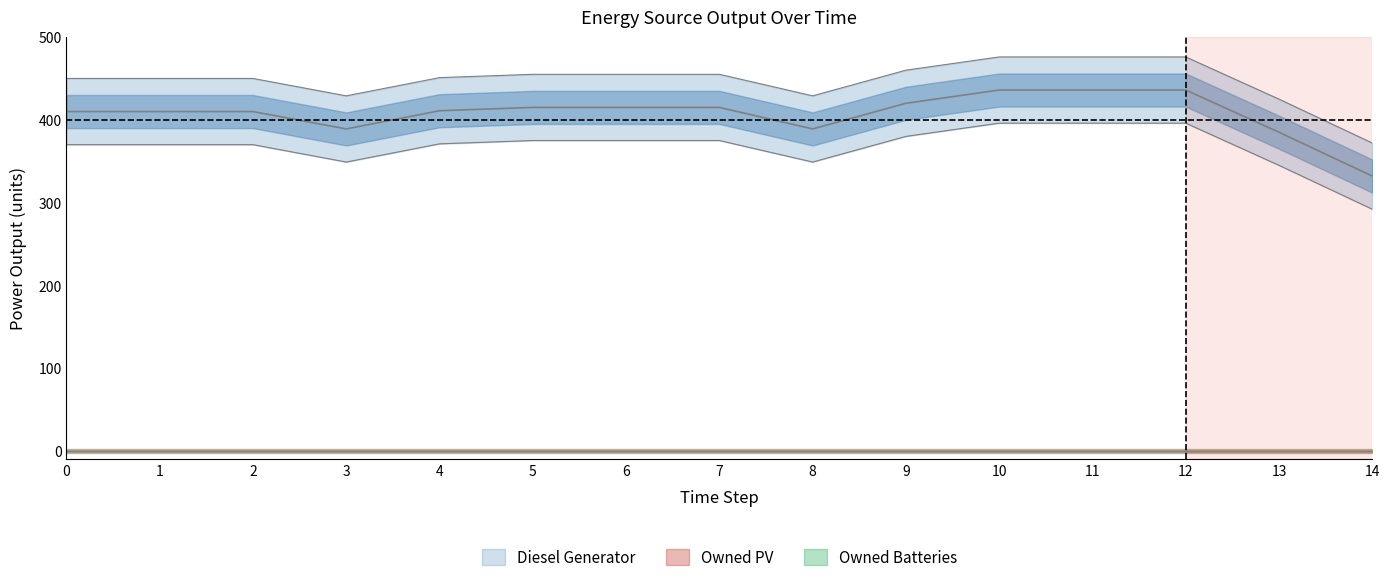

Rank the series at 1 from highest to lowest value.

Diesel Generator, Owned PV, Owned Batteries